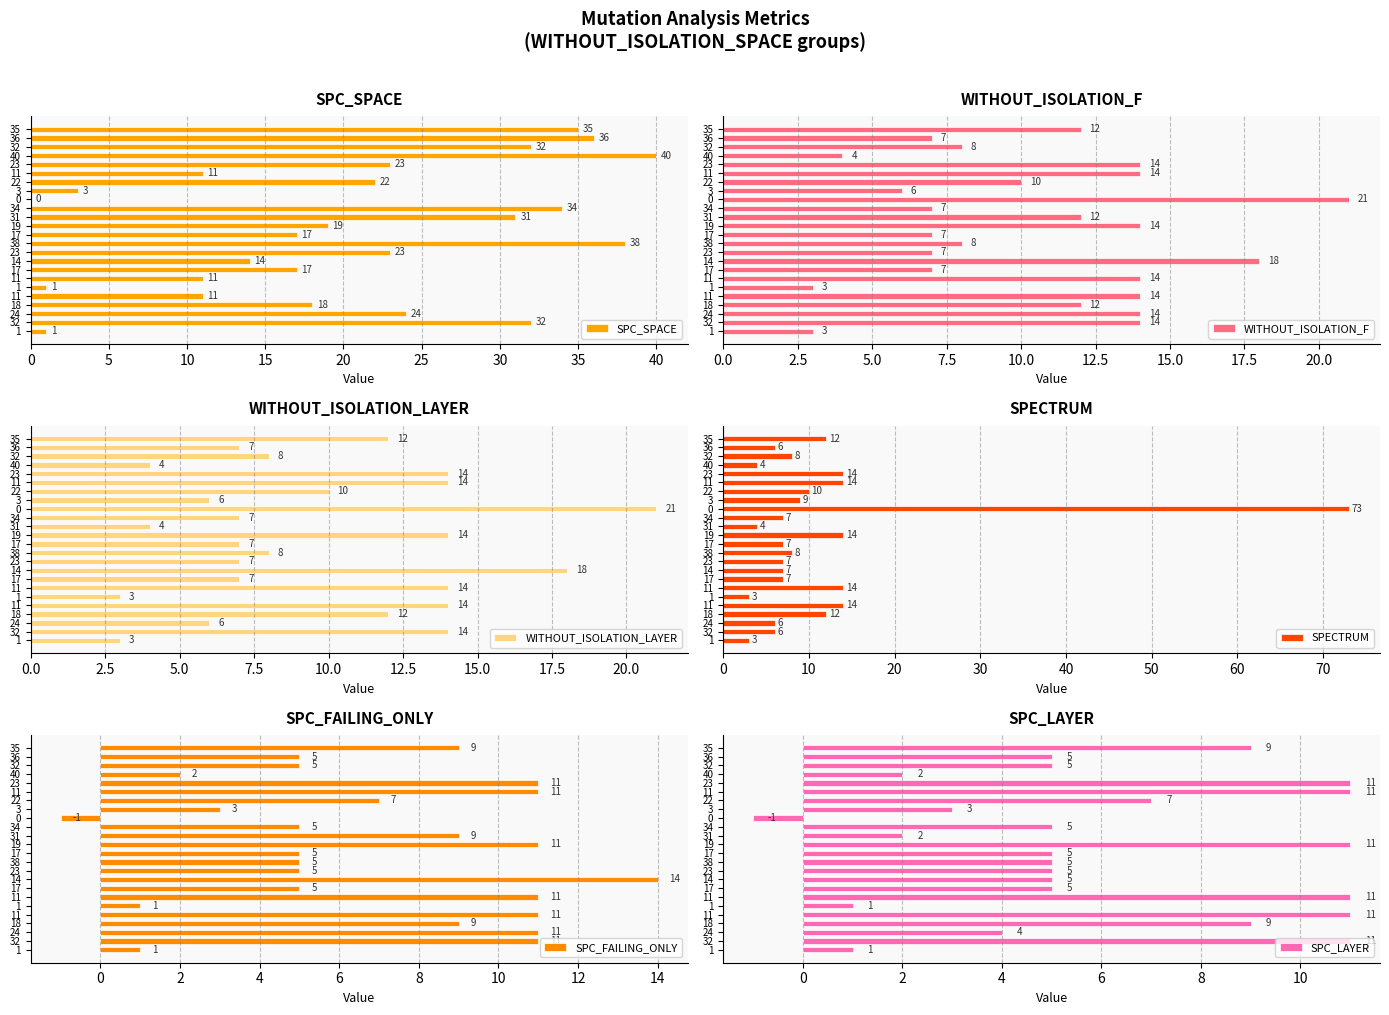

What are all the series names shown in the legend?

SPC_SPACE, WITHOUT_ISOLATION_F, WITHOUT_ISOLATION_LAYER, SPECTRUM, SPC_FAILING_ONLY, SPC_LAYER